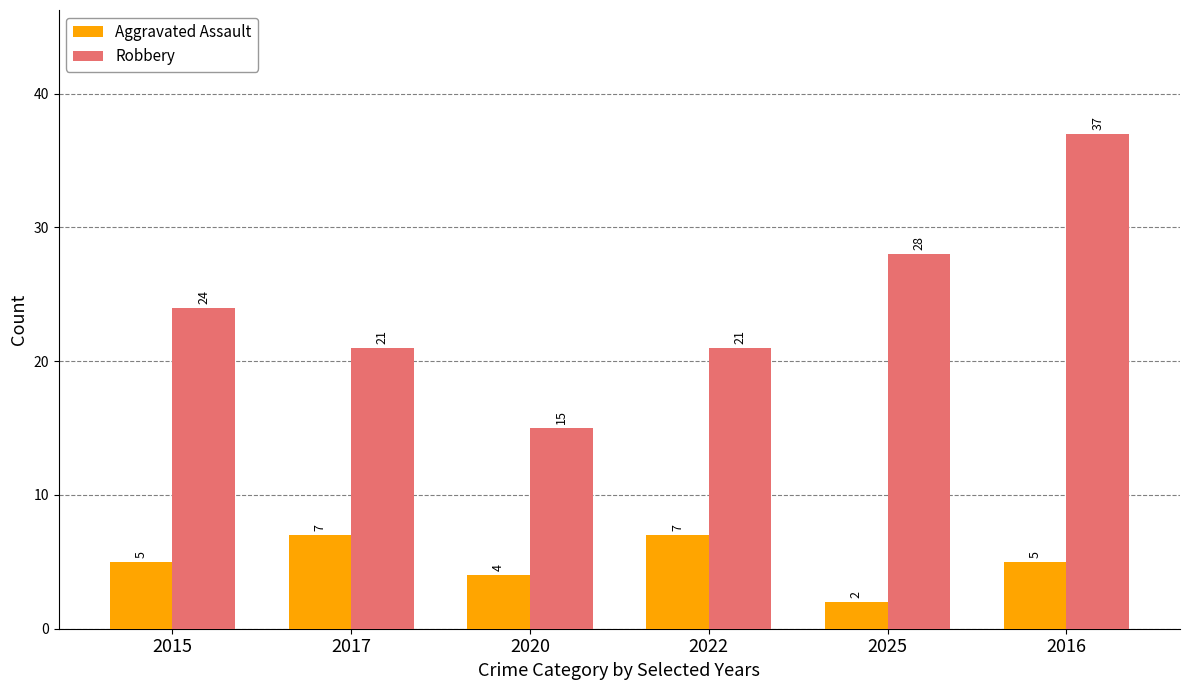

What is the sum of the Robbery values at 2025 and 2022?

49